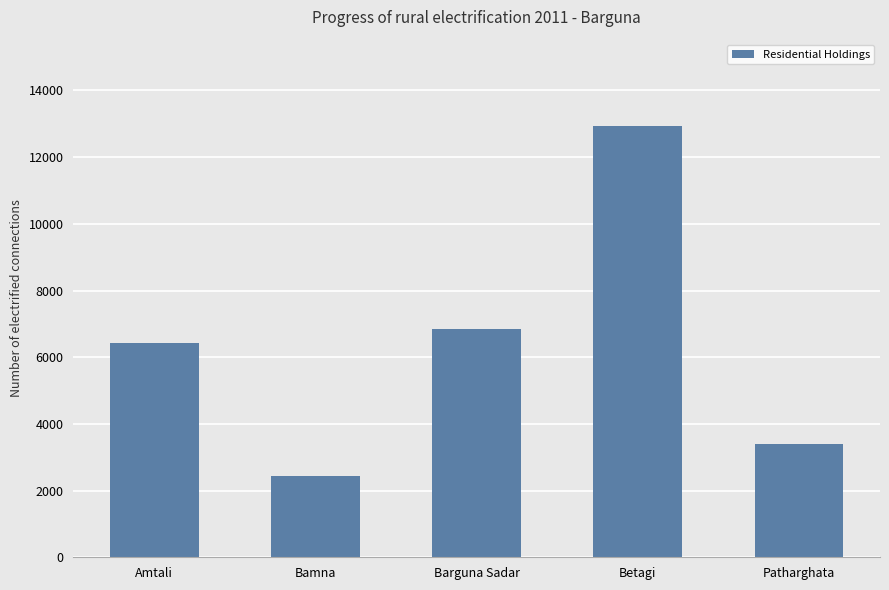

True or false: the data shows 9193 at Amtali.

False